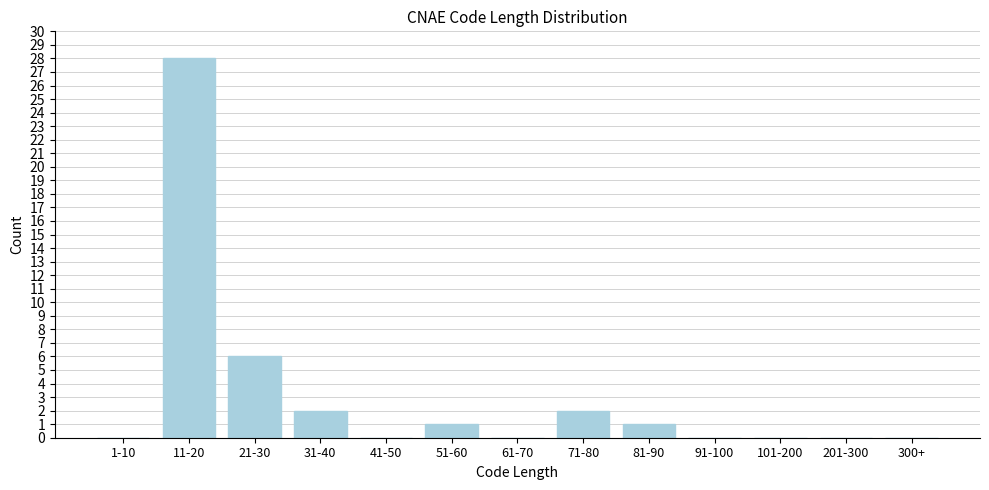

Where is the data nearest to the value 14?

21-30